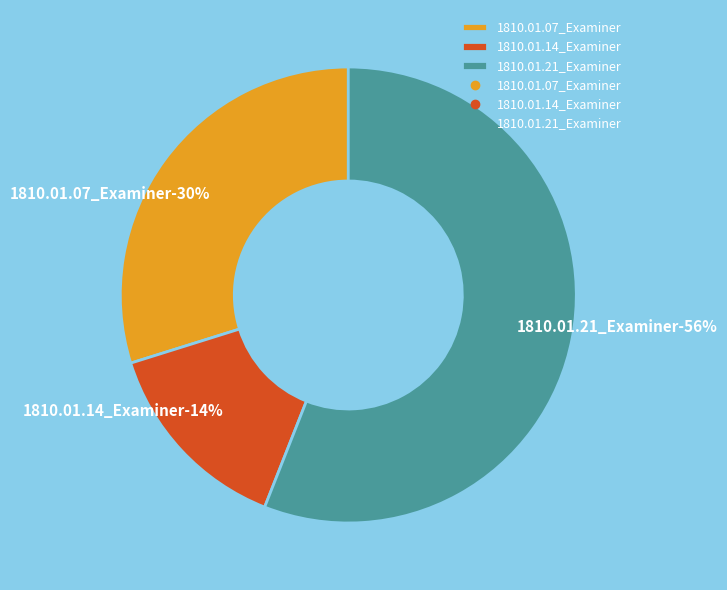

What portion of the pie excludes 1810.01.07_Examiner?

70.2%